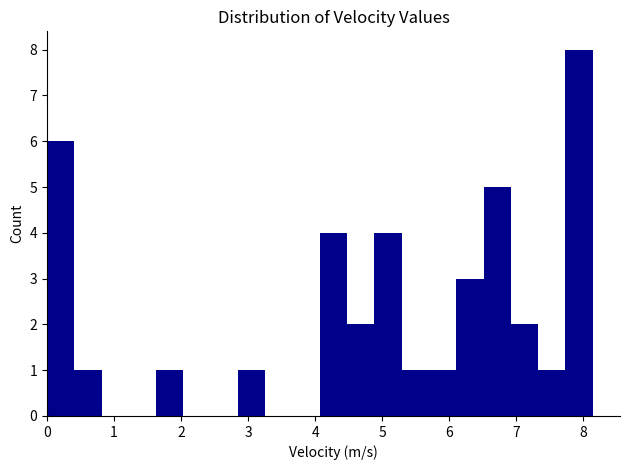

Reading left to right, transcribe this chart: for each bar, give the range it covers on the x-axis and its height. Neither the bar edges nor the heights are printed on the chart, so give them approximately, as read against the axes.

0.0 to 0.4: 6
0.4 to 0.8: 1
0.8 to 1.2: 0
1.2 to 1.6: 0
1.6 to 2.0: 1
2.0 to 2.4: 0
2.4 to 2.8: 0
2.8 to 3.3: 1
3.3 to 3.7: 0
3.7 to 4.1: 0
4.1 to 4.5: 4
4.5 to 4.9: 2
4.9 to 5.3: 4
5.3 to 5.7: 1
5.7 to 6.1: 1
6.1 to 6.5: 3
6.5 to 6.9: 5
6.9 to 7.3: 2
7.3 to 7.7: 1
7.7 to 8.1: 8